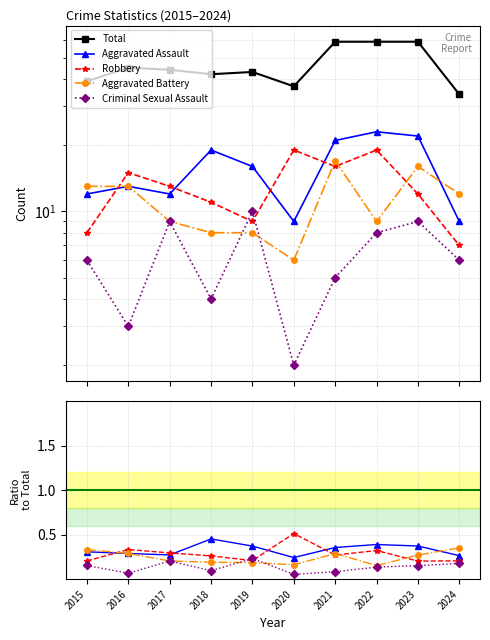

What is the greatest value displayed?

59.0